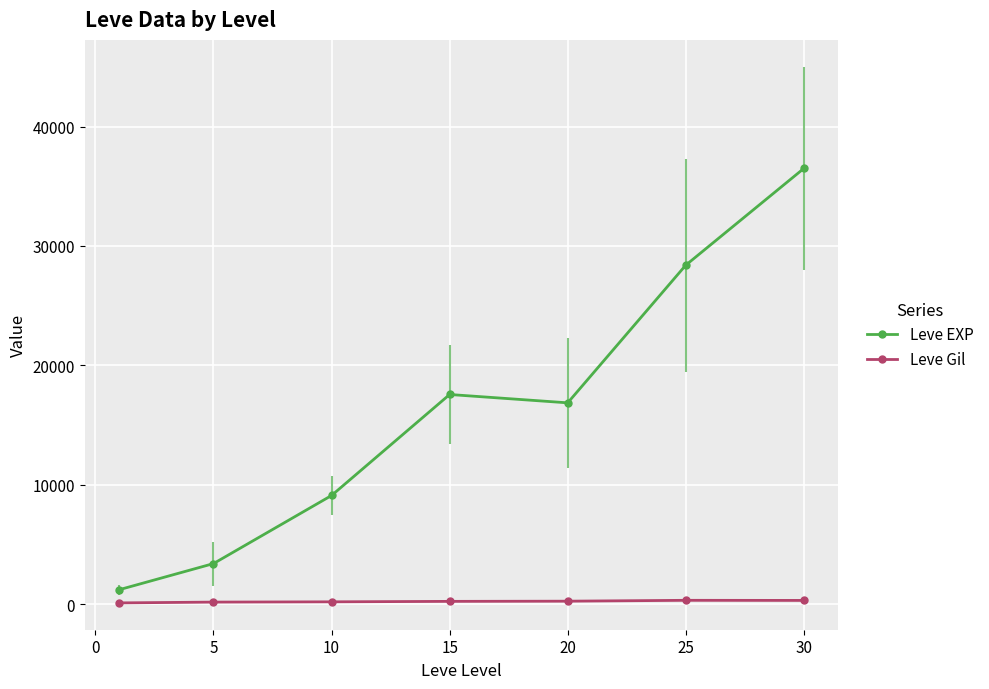

Rank the series by their maximum value, from highest to lowest.

Leve EXP, Leve Gil